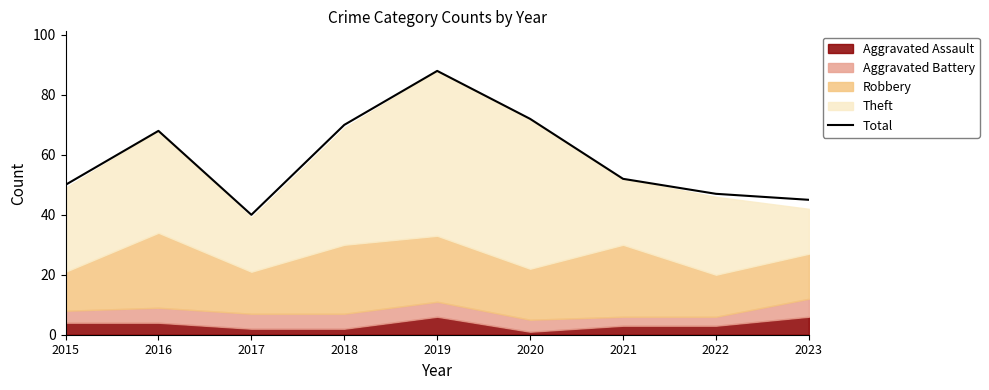

What is the difference between the second highest and second lowest values?

27